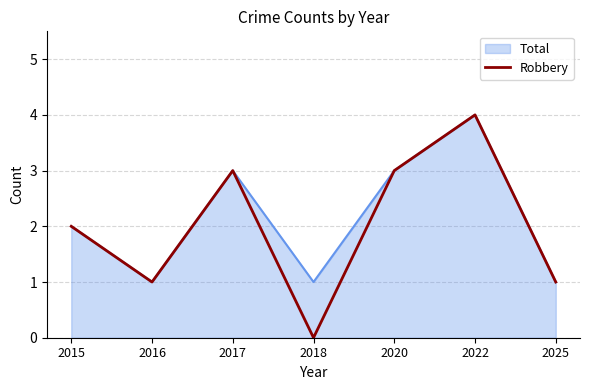

Which category has the highest value across all series?

2022